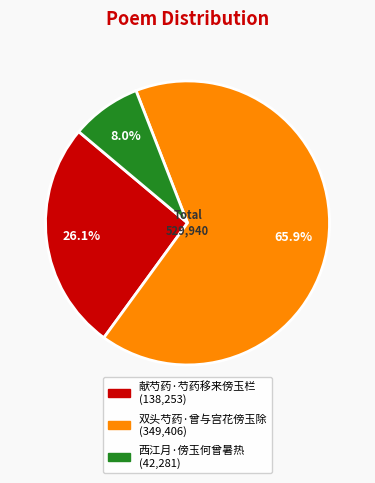

Does 双头芍药·曾与宫花傍玉除 account for over 50% of the chart?

Yes